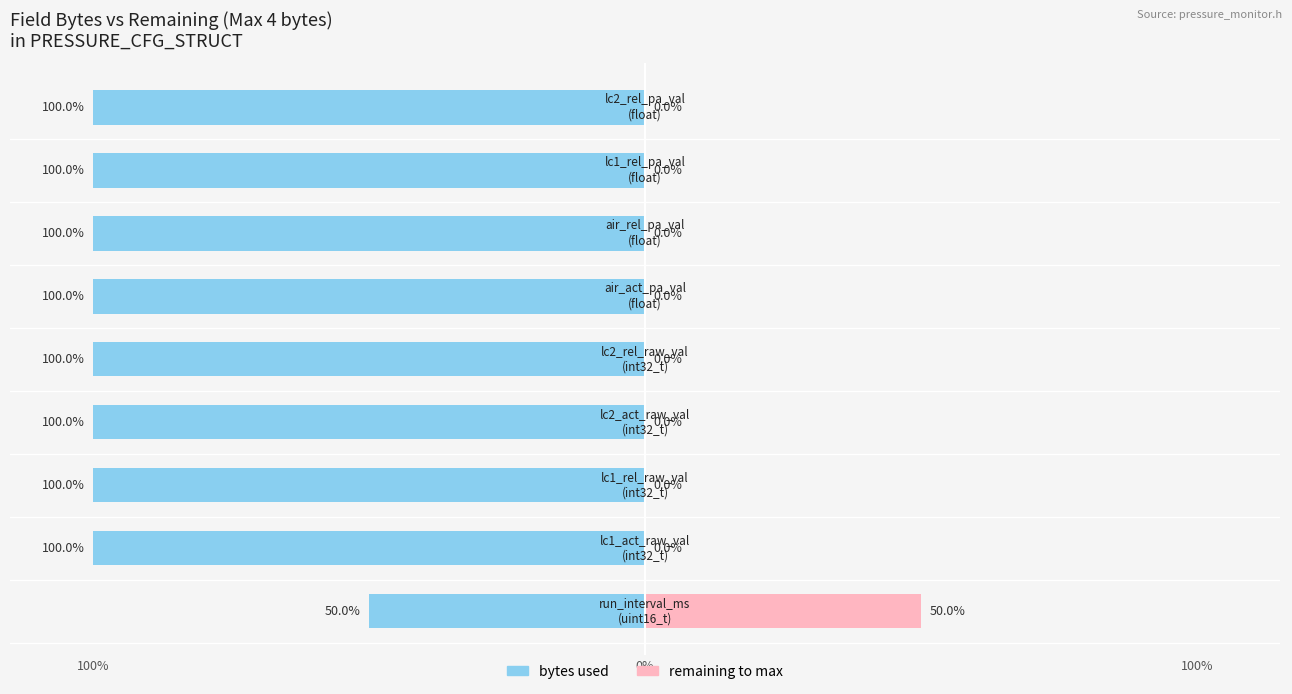

At how many categories does at least one series exceed -86?

9